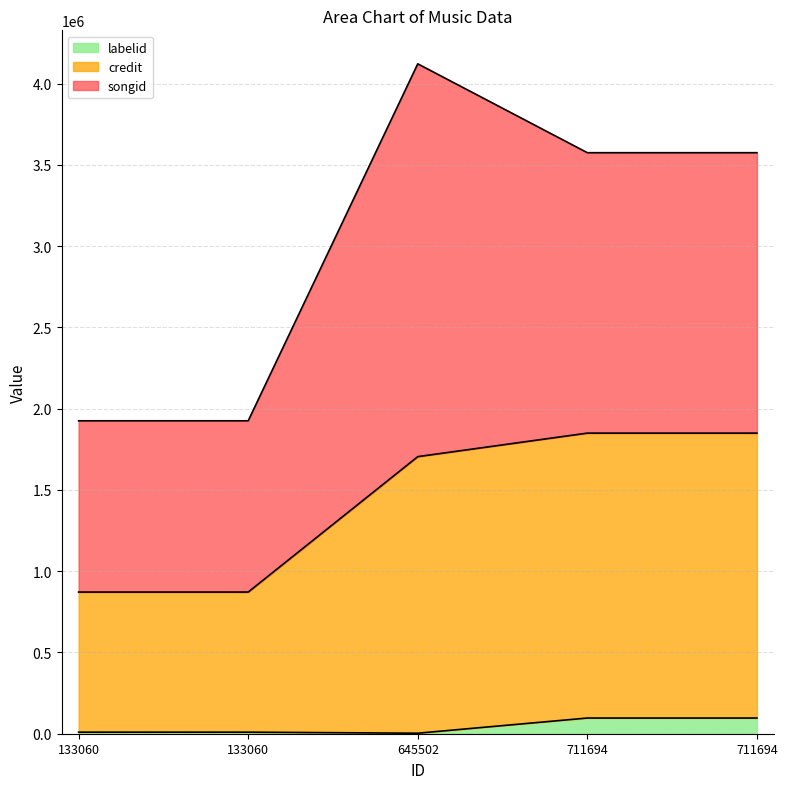

True or false: labelid and credit cross at least once.

False